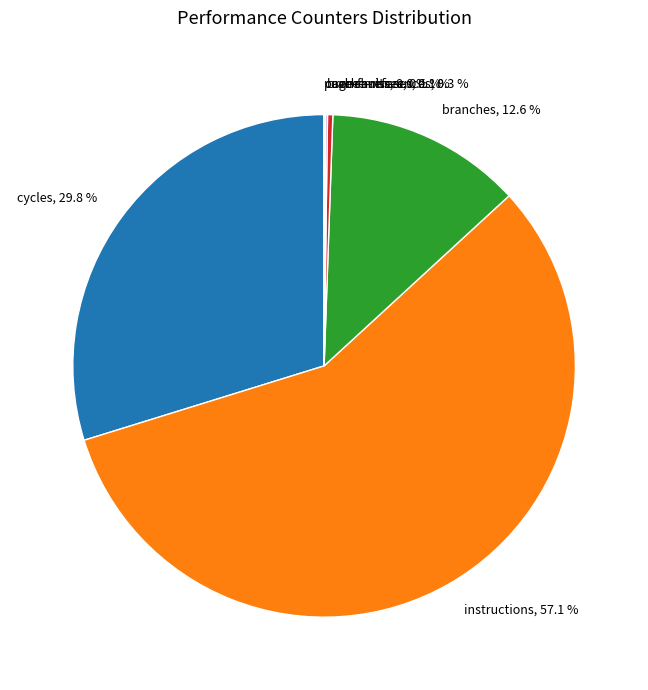

What percentage do instructions and branches together represent?

69.7%